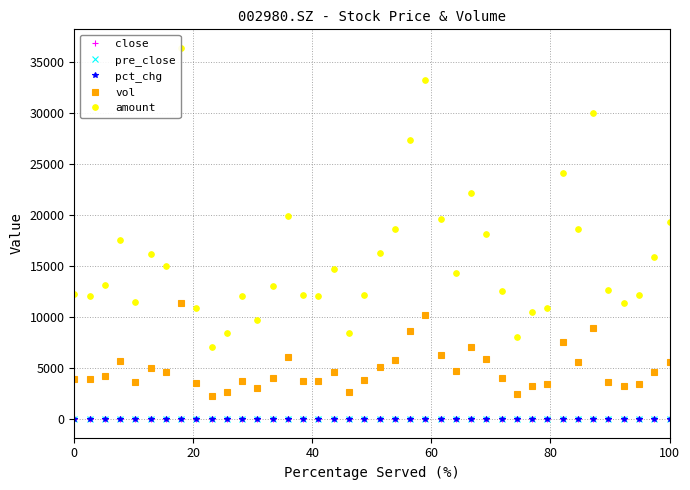

True or false: pct_chg and amount intersect in this chart.

False